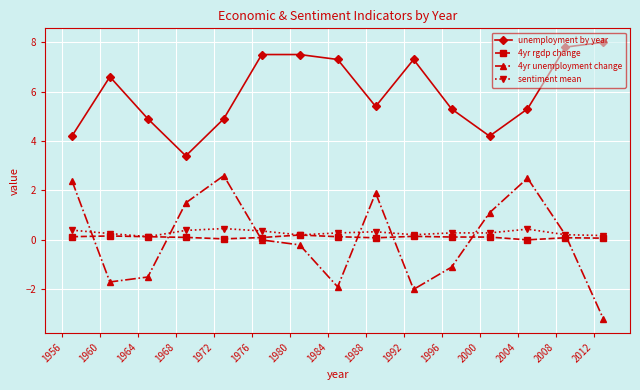

What is the maximum value for unemployment by year?

8.0